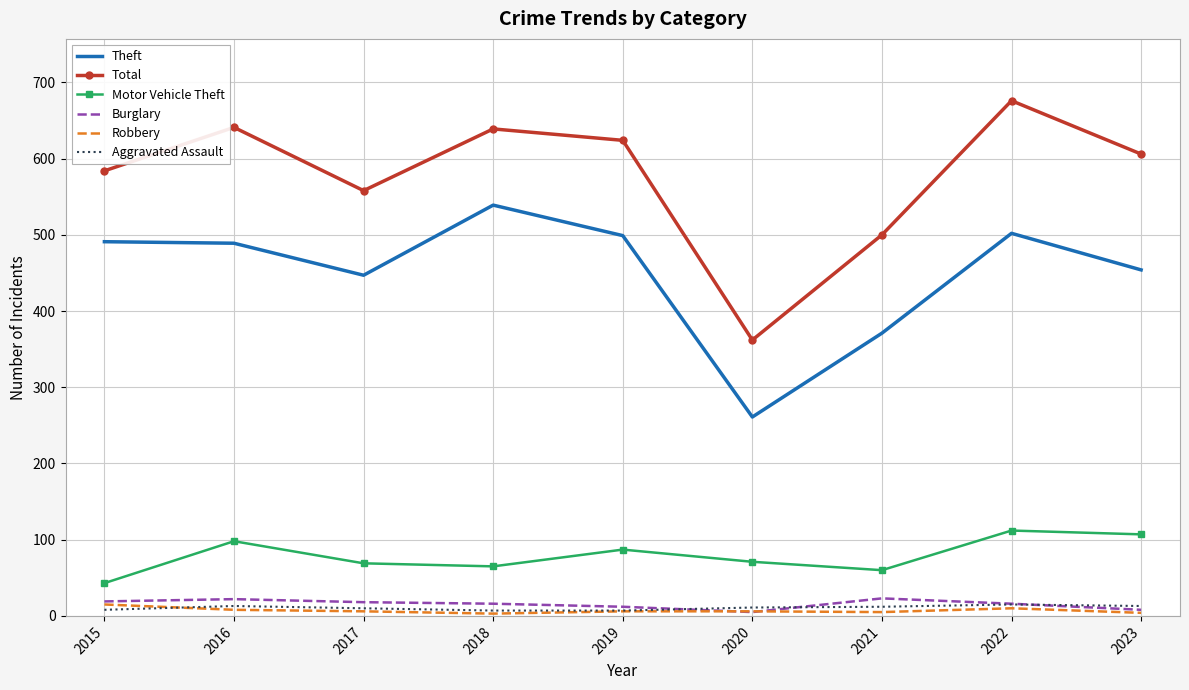

True or false: Total and Robbery cross at least once.

False